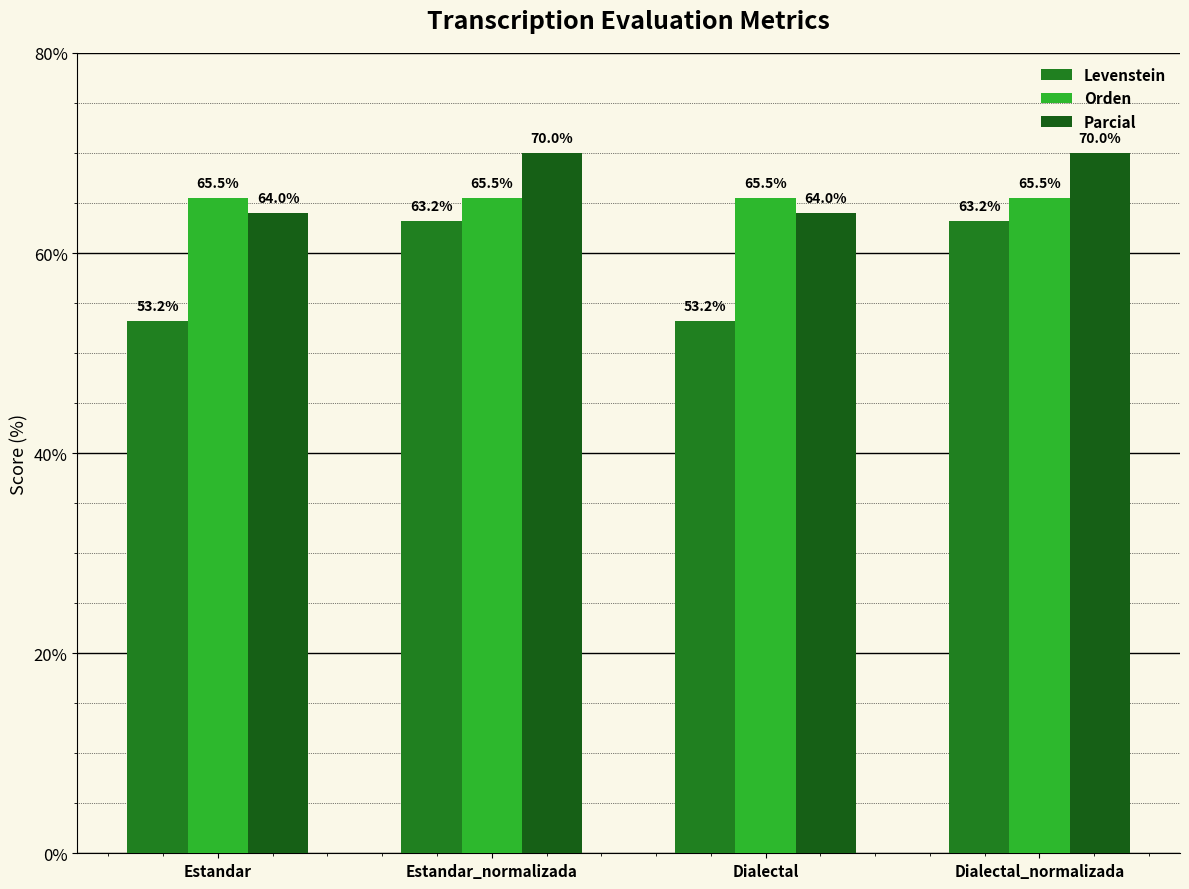

What position from the right is Estandar?

4